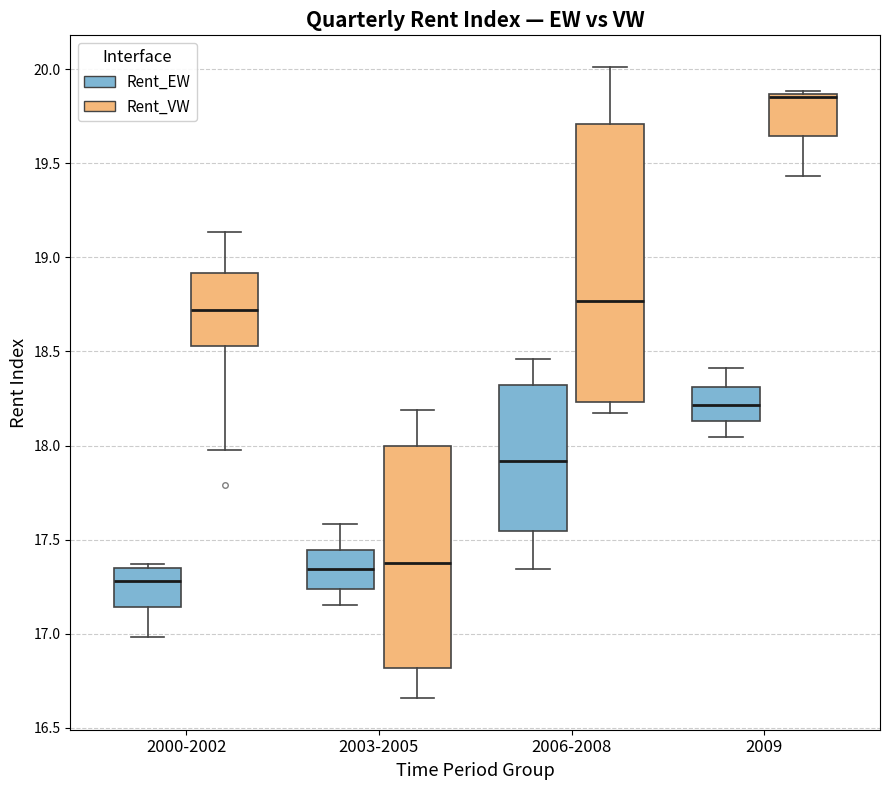

Reading left to right, read every box against the y-axis: the position of its median line, the range the box covers, and the ends of its whiskers. The values are not printed on the chart, so give them approximately, as read against the axis.

2000-2002 (Rent_EW): median 17.30, box 17.15 to 17.35, whiskers 17.00 to 17.35 (just above the box's upper edge)
2000-2002 (Rent_VW): median 18.70, box 18.55 to 18.90, whiskers 18.00 to 19.15
2003-2005 (Rent_EW): median 17.35, box 17.25 to 17.45, whiskers 17.15 to 17.60
2003-2005 (Rent_VW): median 17.40, box 16.80 to 18.00, whiskers 16.65 to 18.20
2006-2008 (Rent_EW): median 17.90, box 17.55 to 18.30, whiskers 17.35 to 18.45
2006-2008 (Rent_VW): median 18.75, box 18.25 to 19.70, whiskers 18.15 to 20.00
2009 (Rent_EW): median 18.20, box 18.15 to 18.30, whiskers 18.05 to 18.40
2009 (Rent_VW): median 19.85 (just below the box's upper edge), box 19.65 to 19.85, whiskers 19.45 to 19.90